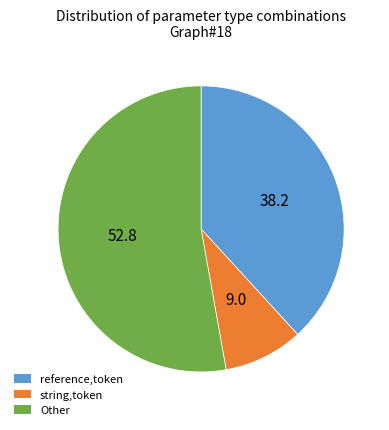

True or false: string,token accounts for 9% of the total.

True